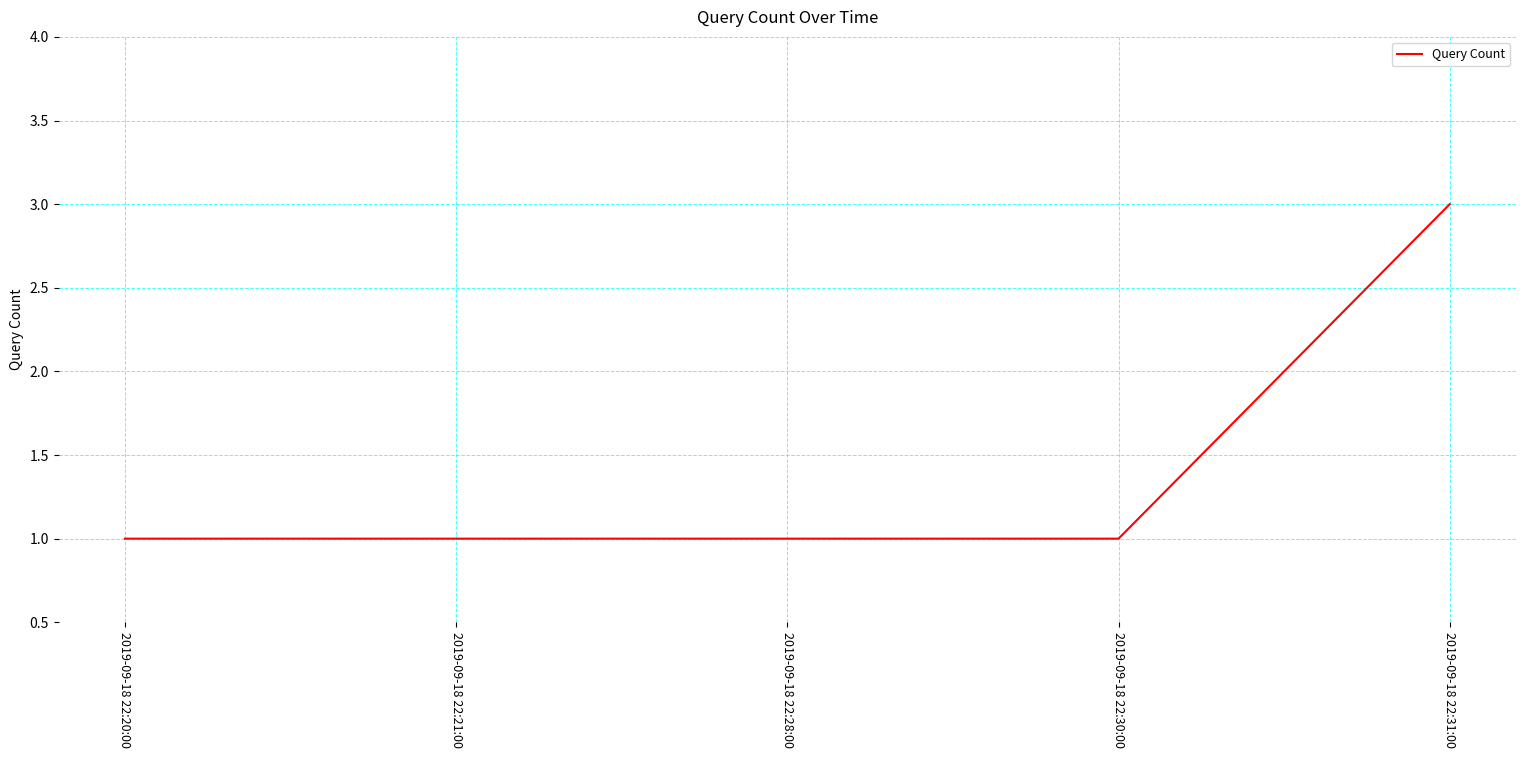

True or false: there are more than 2 points higher than both neighbors.

False